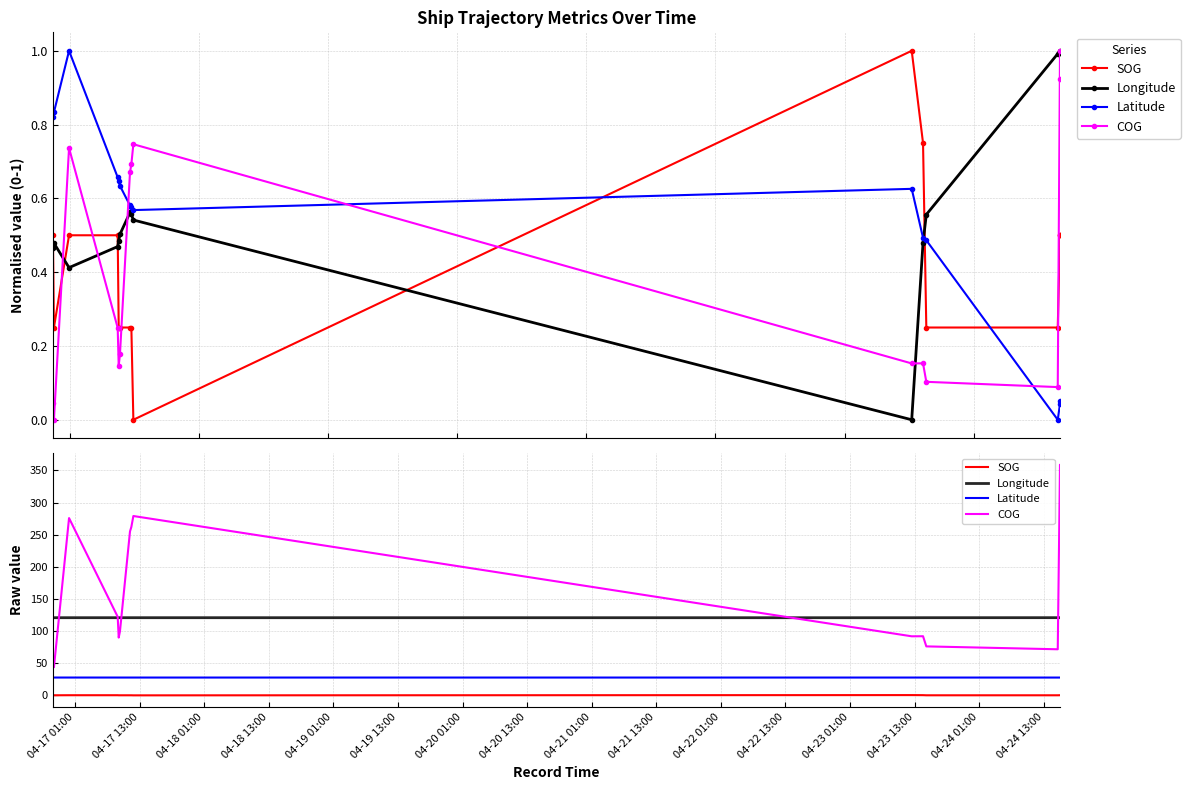

At how many categories does at least one series exceed 291?

2